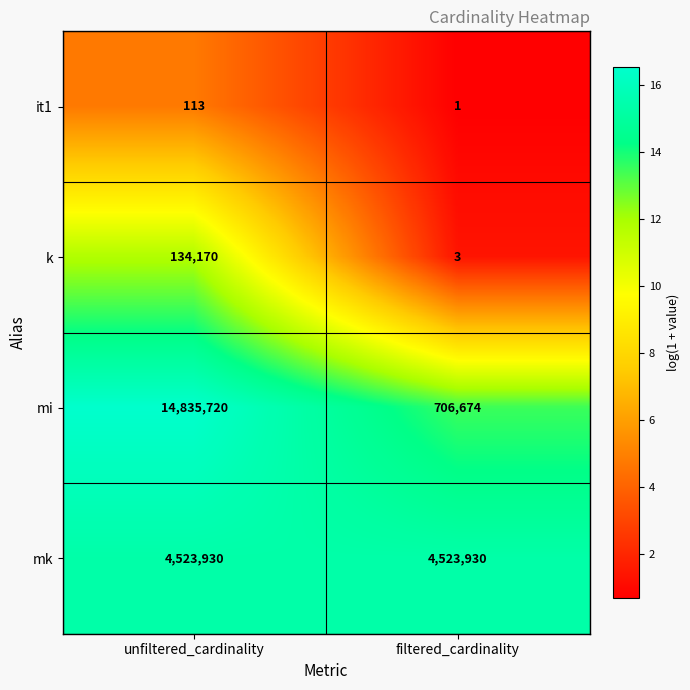

What is the lowest value of the mi series?

706674